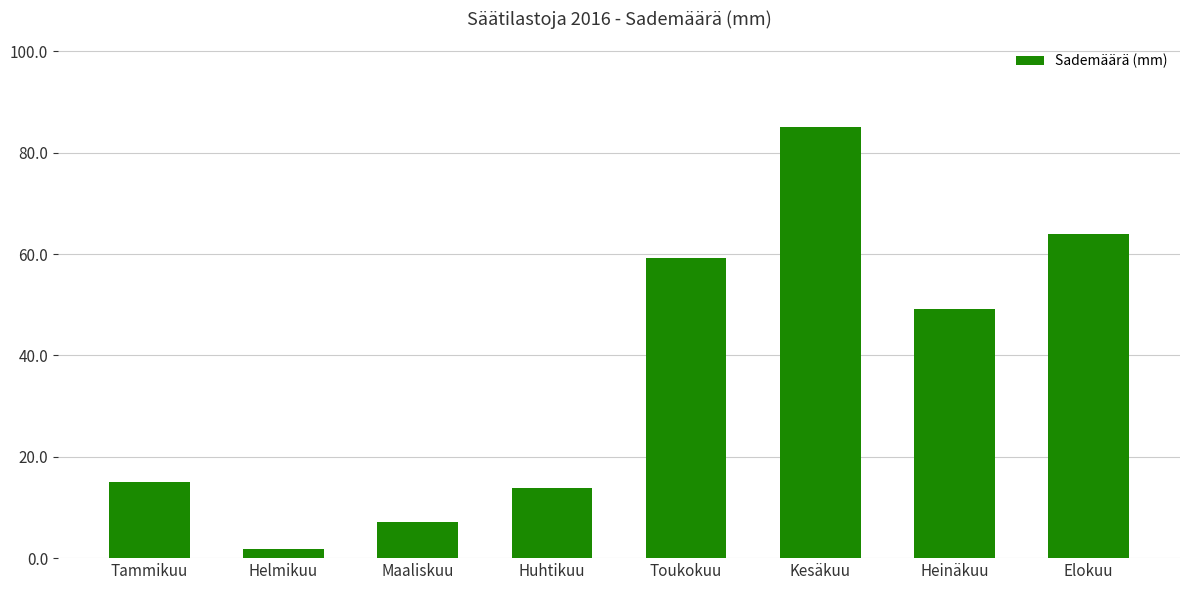

Between Kesäkuu and Huhtikuu, which is larger?

Kesäkuu